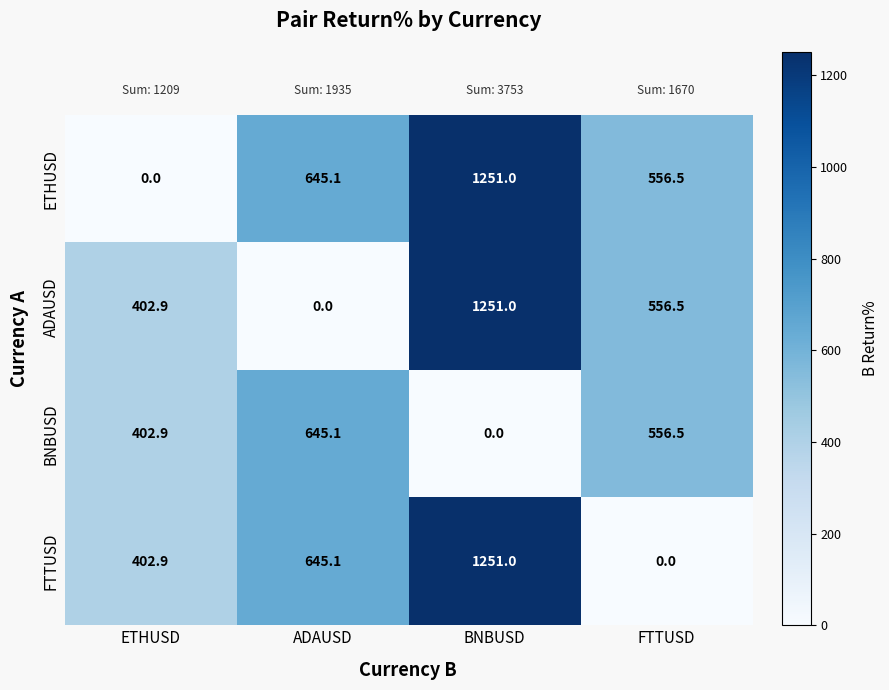

What is the total value across all series at FTTUSD?

1669.5